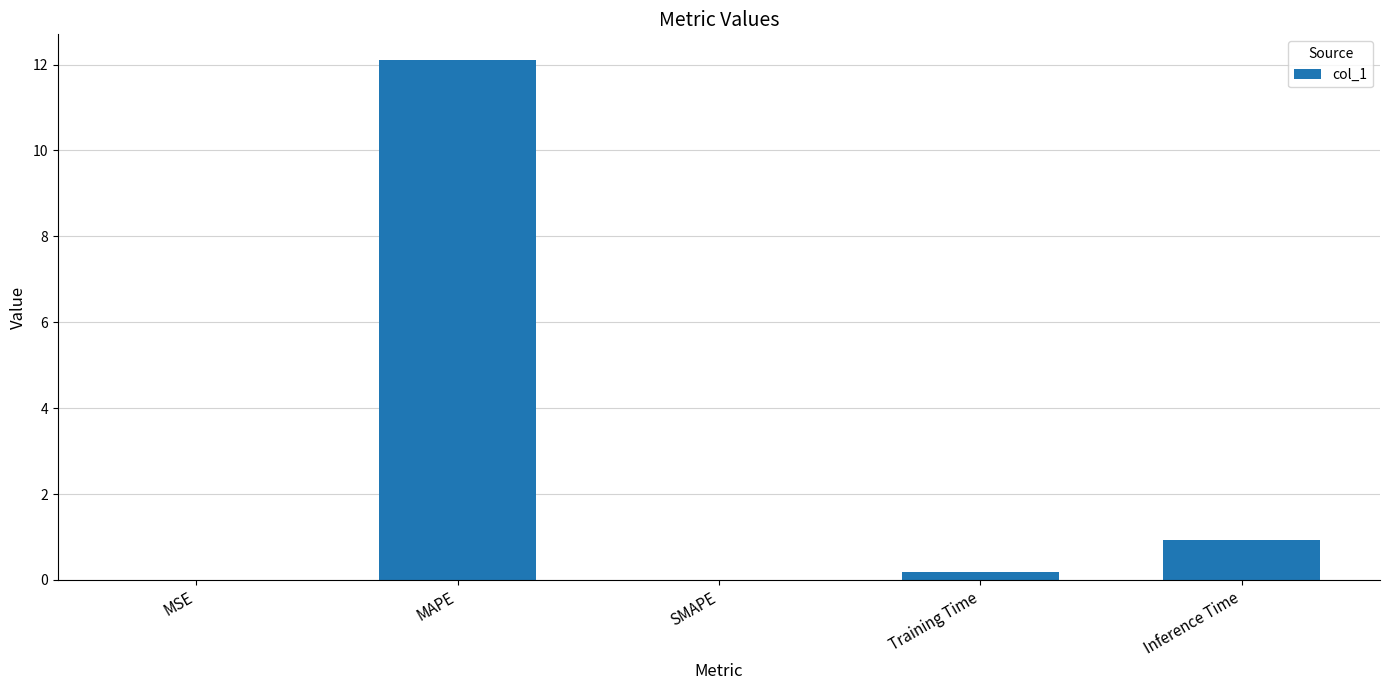

Between MAPE and Inference Time, which is larger?

MAPE